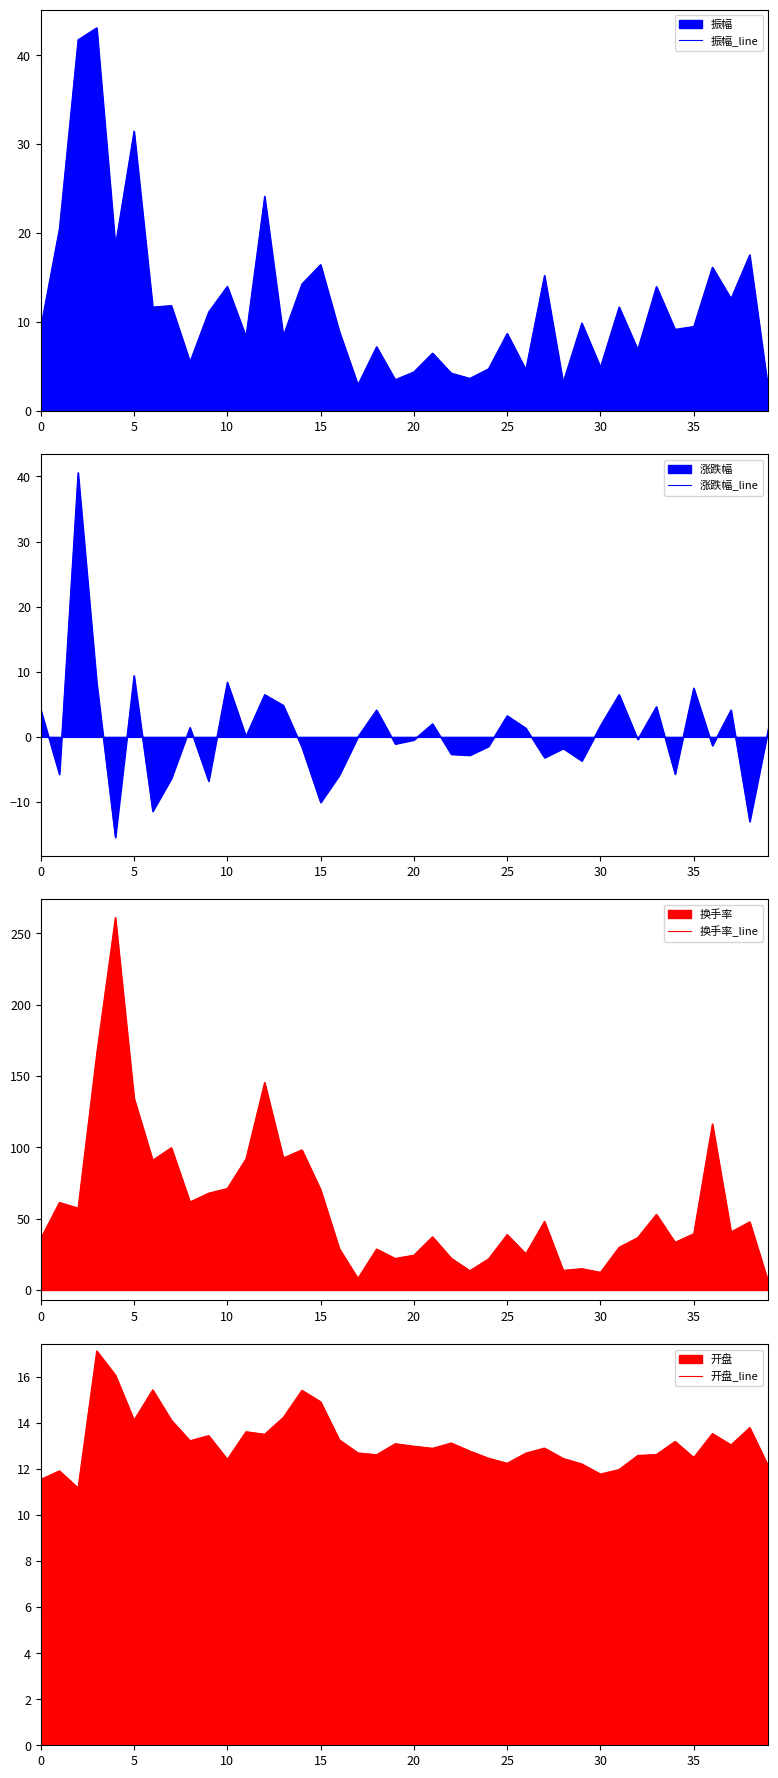

The value of 换手率_line at 24 is 21.8. True or false?

True